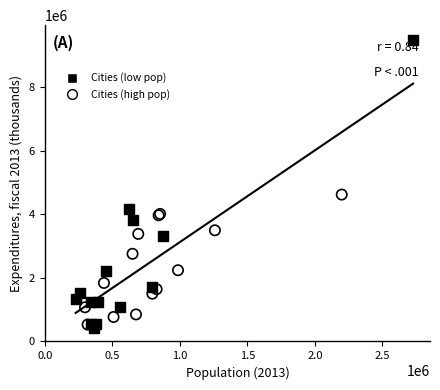

Which series has the widest spread of Y values?

Cities (low pop)